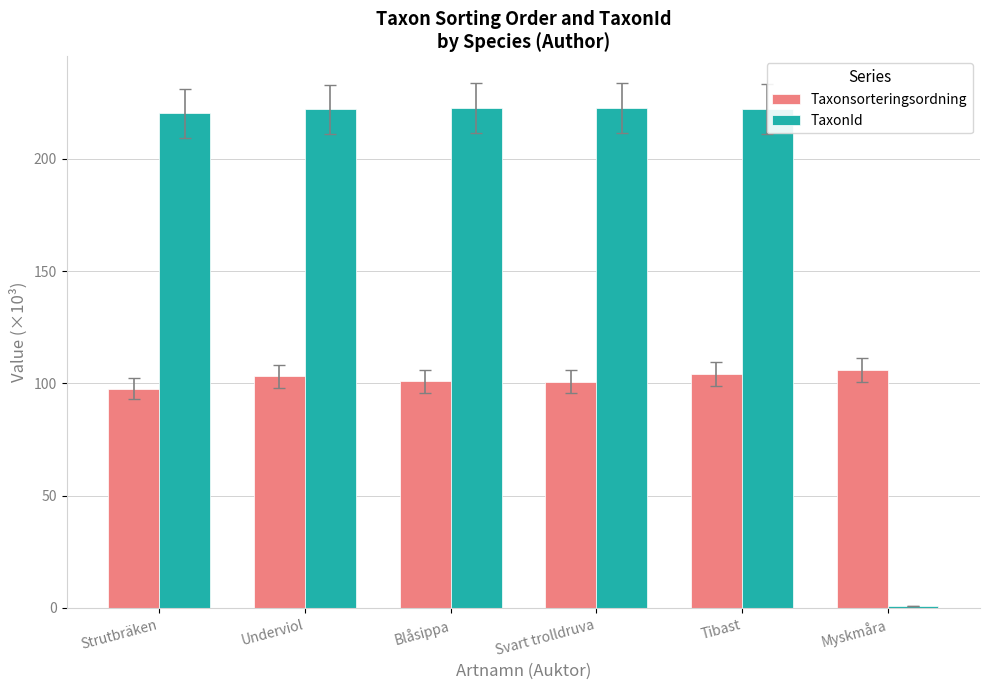

What is the highest value of the Taxonsorteringsordning series?

105.8